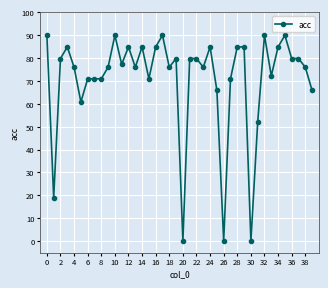

What is the maximum value shown in the chart?

89.9